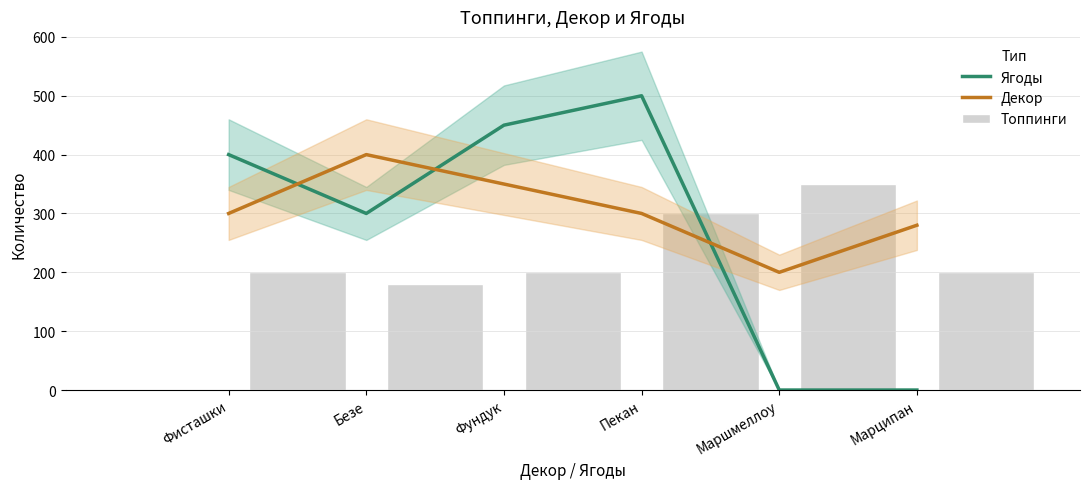

How many data points does each series have?

6